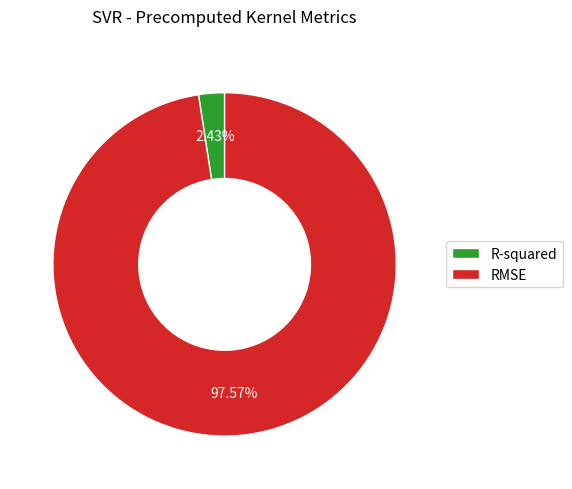

To the nearest percent, what percentage of the pie is R-squared?

2%